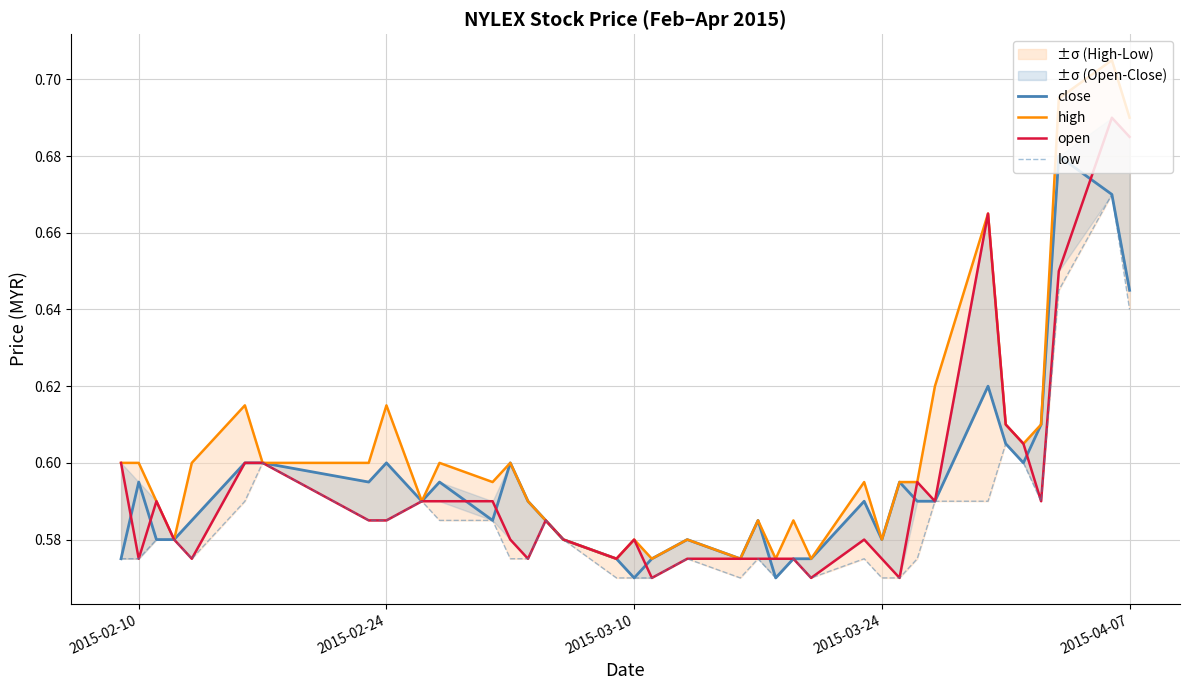

How many intersections are there between close and open?

9